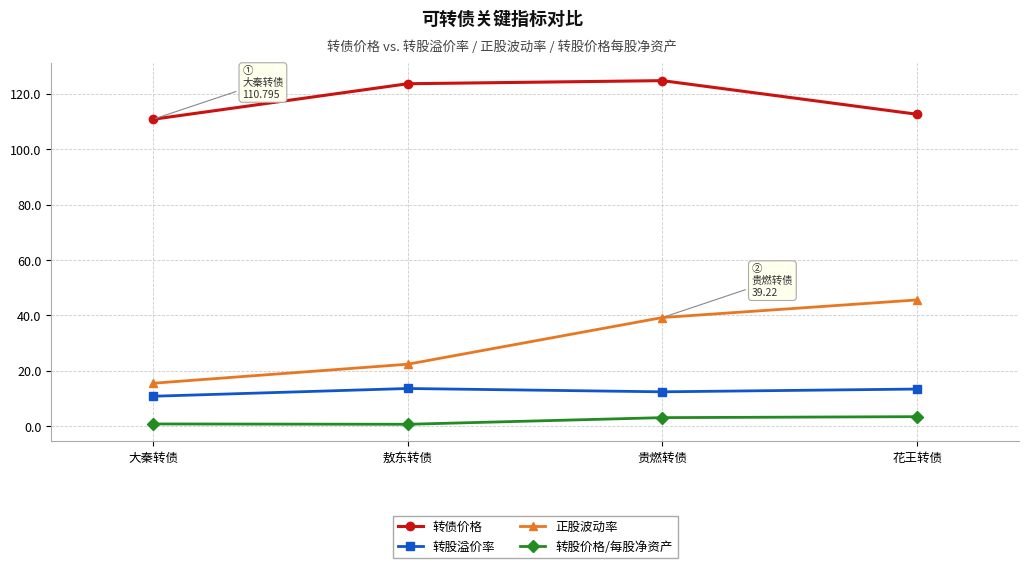

At which label does 正股波动率 first exceed 39?

贵燃转债